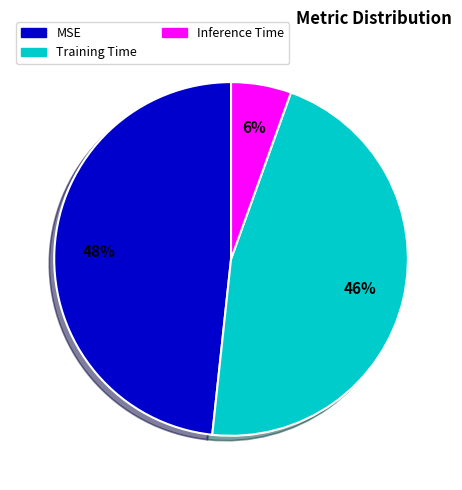

To the nearest percent, what is the average slice percentage?

33%